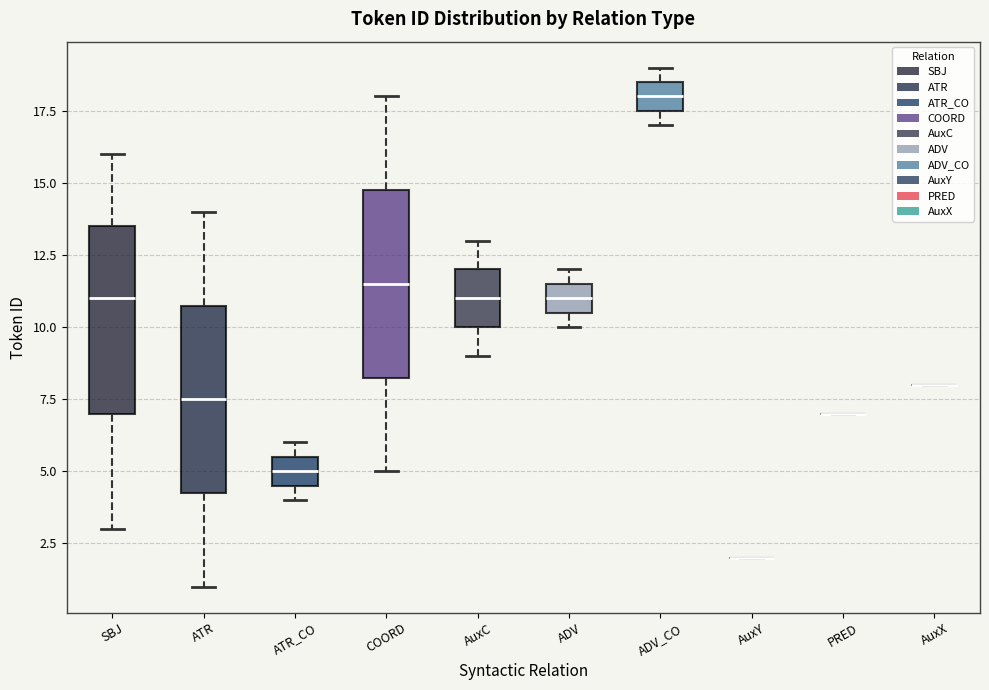

Reading left to right, read every box against the y-axis: the position of its median line, the range the box covers, and the ends of its whiskers. The values are not printed on the chart, so give them approximately, as read against the axis.

SBJ: median 11.0, box 7.0 to 13.5, whiskers 3.0 to 16.0
ATR: median 7.5, box 4.5 to 11.0, whiskers 1.0 to 14.0
ATR_CO: median 5.0, box 4.5 to 5.5, whiskers 4.0 to 6.0
COORD: median 11.5, box 8.5 to 15.0, whiskers 5.0 to 18.0
AuxC: median 11.0, box 10.0 to 12.0, whiskers 9.0 to 13.0
ADV: median 11.0, box 10.5 to 11.5, whiskers 10.0 to 12.0
ADV_CO: median 18.0, box 17.5 to 18.5, whiskers 17.0 to 19.0
AuxY: box collapsed to a line at 2.0, whiskers 2.0 to 2.0
PRED: box collapsed to a line at 7.0, whiskers 7.0 to 7.0
AuxX: box collapsed to a line at 8.0, whiskers 8.0 to 8.0